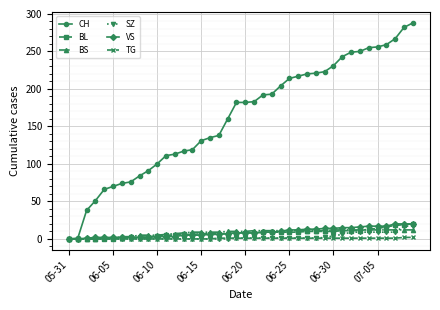

What is the greatest value displayed?

288